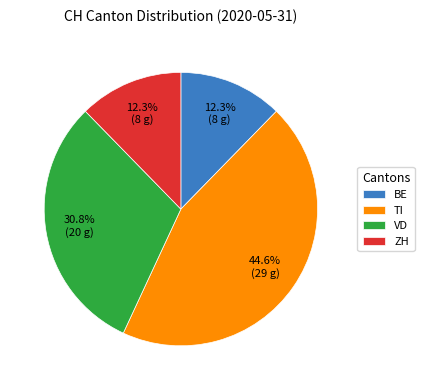

To the nearest percent, what is the difference between the largest and smallest slice percentages?

32%